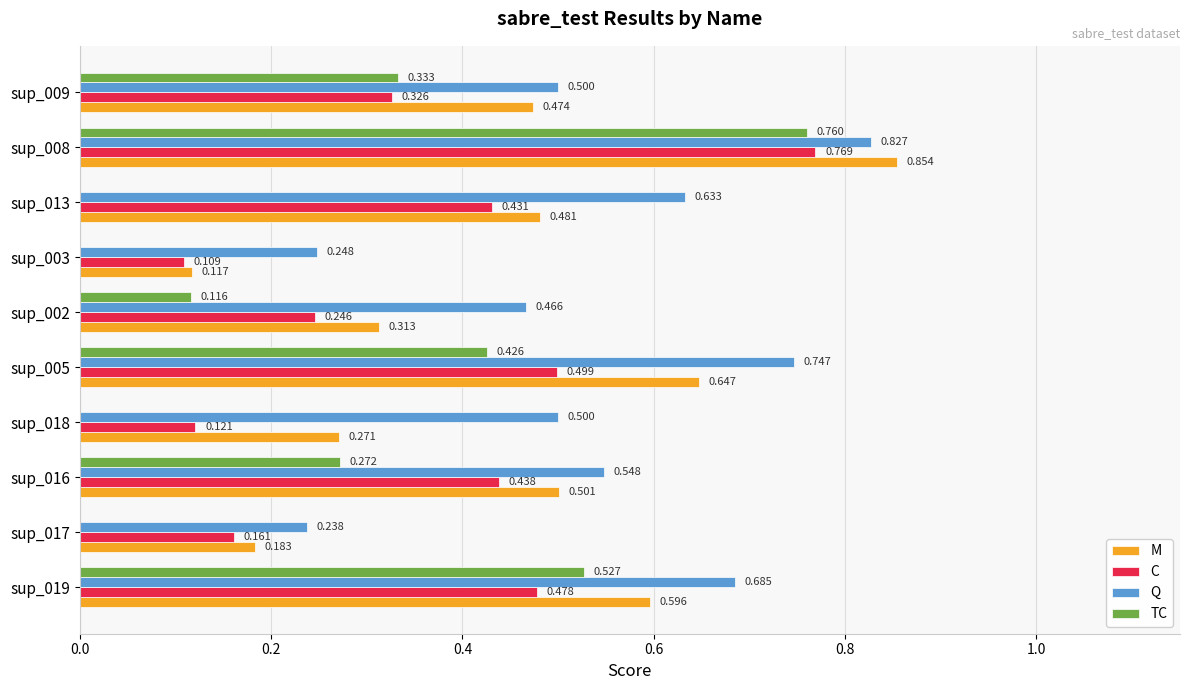

Which series changed the most between sup_017 and sup_018?

Q